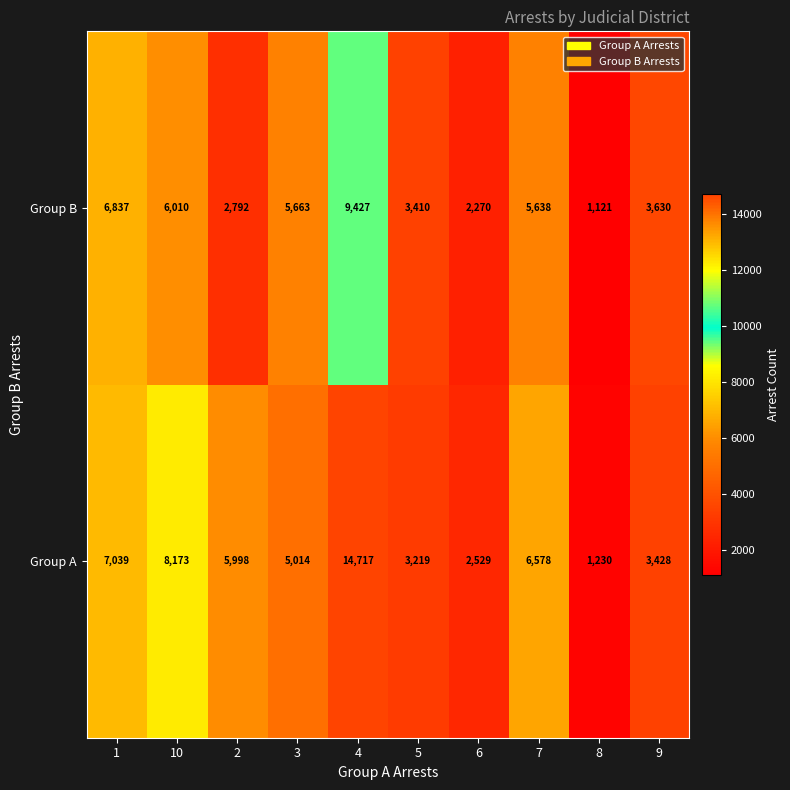

Between 1 and 3, which series saw the biggest shift?

Group A